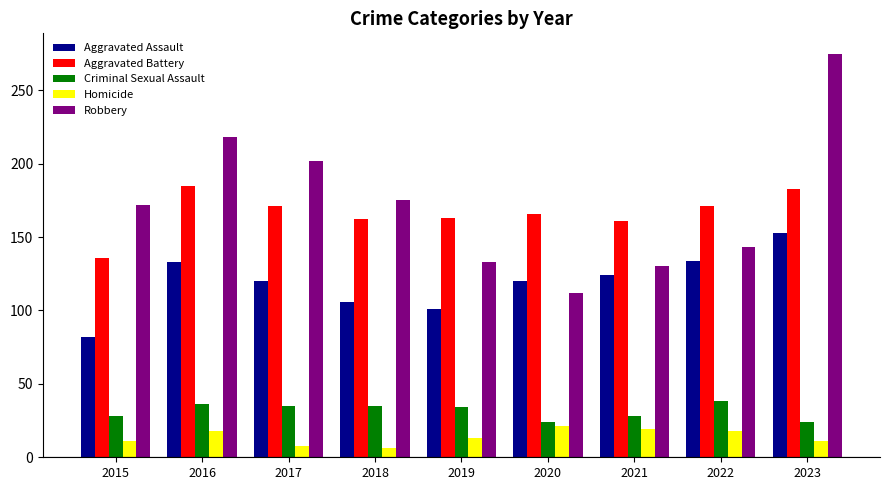

Rank the series by their maximum value, from lowest to highest.

Homicide, Criminal Sexual Assault, Aggravated Assault, Aggravated Battery, Robbery